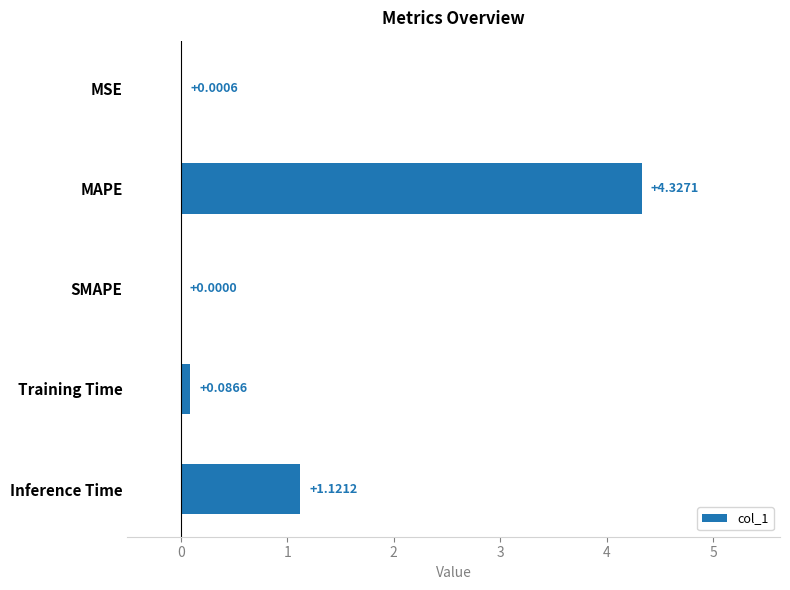

What is the sum of all values?

5.5